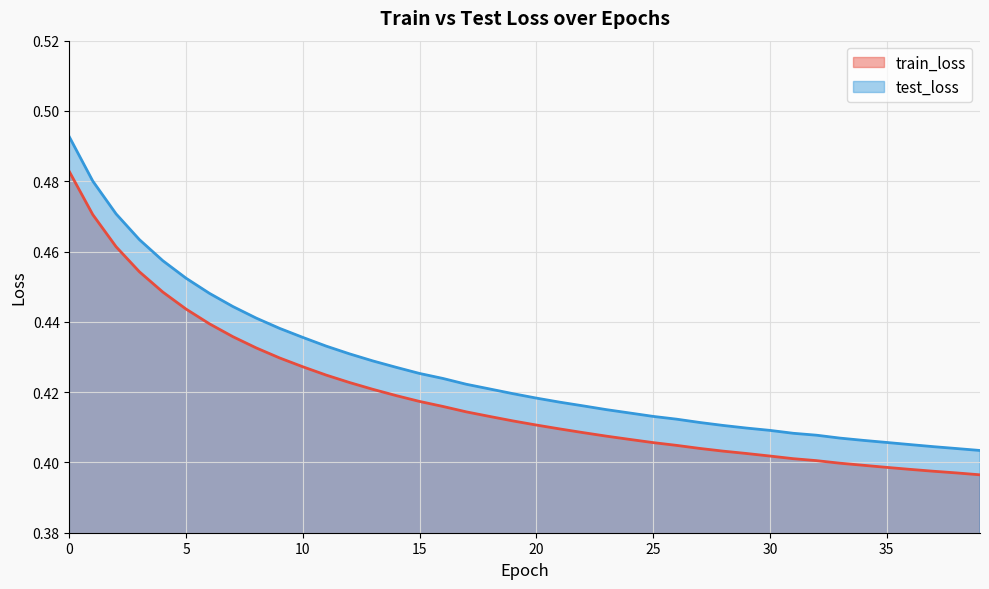

True or false: train_loss and test_loss intersect in this chart.

False